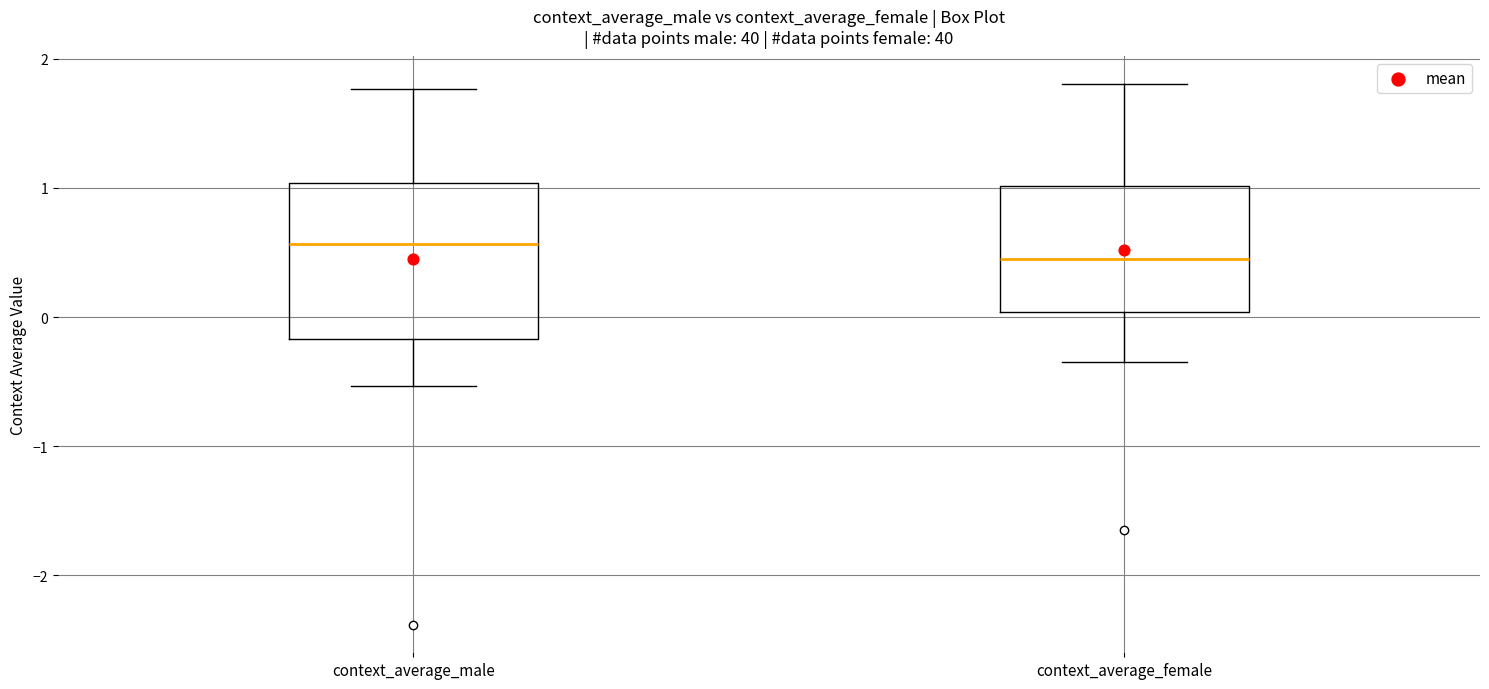

Reading left to right, read every box against the y-axis: the position of its median line, the range the box covers, and the ends of its whiskers. The values are not printed on the chart, so give them approximately, as read against the axis.

context_average_male: median 0.6, box -0.2 to 1.0, whiskers -0.5 to 1.8
context_average_female: median 0.4, box 0.0 to 1.0, whiskers -0.3 to 1.8